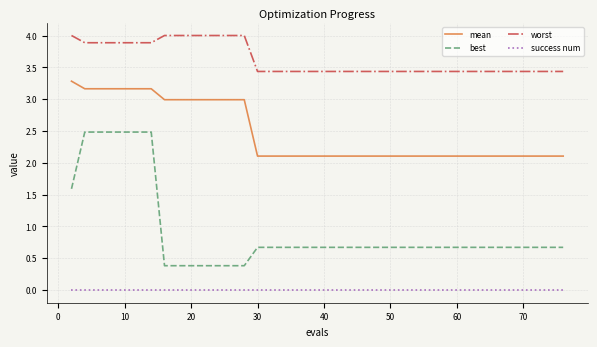

What is the greatest value displayed?

4.0